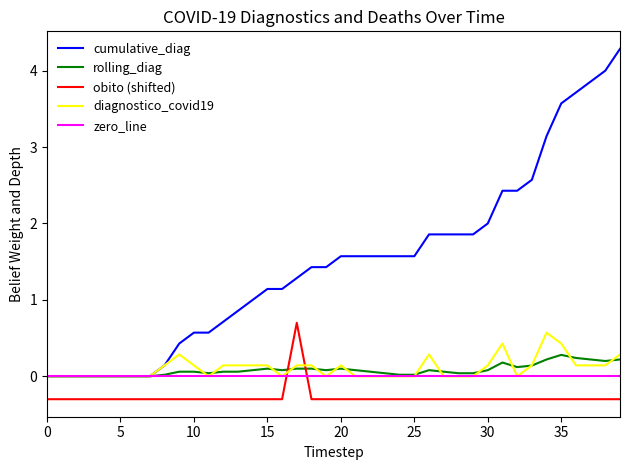

True or false: obito (shifted) and diagnostico_covid19 cross at least once.

True